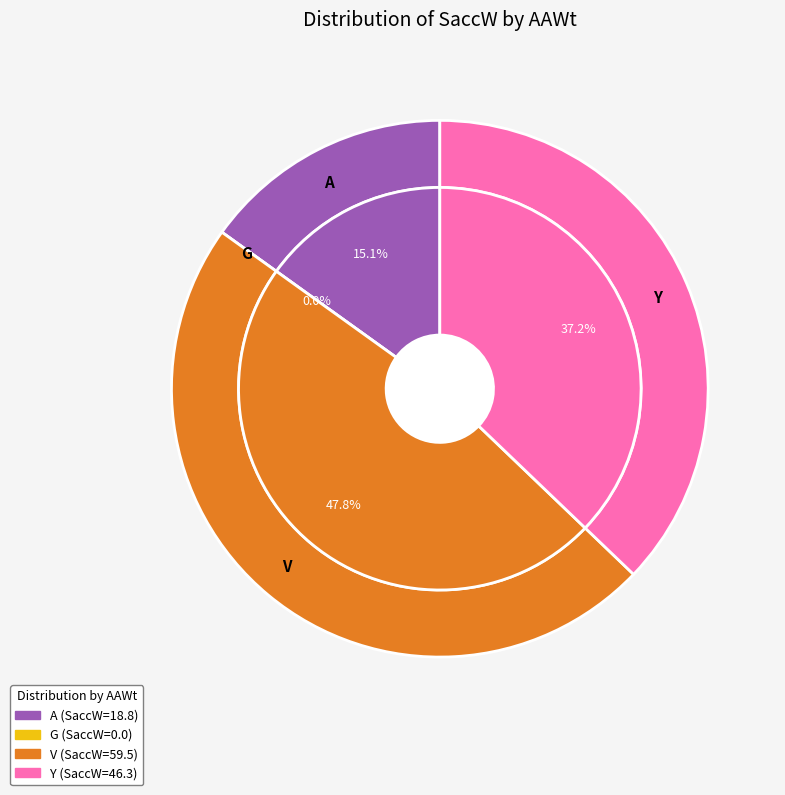

To the nearest percent, what is the combined percentage of Y and V?

85%